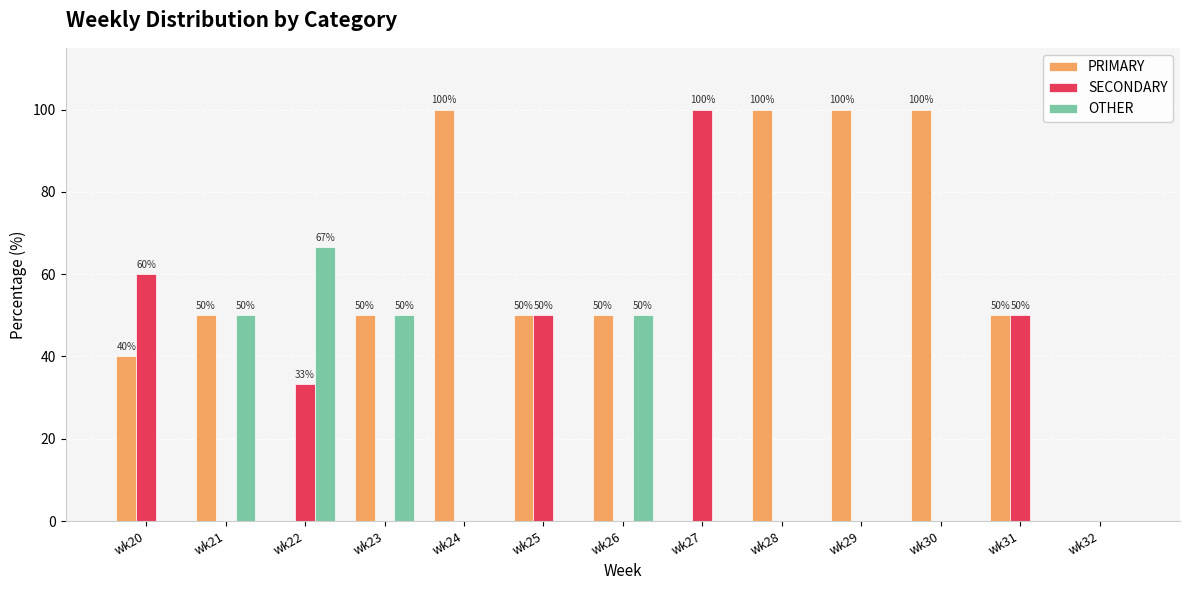

What is the sum of the OTHER values at wk23 and wk32?

50.0